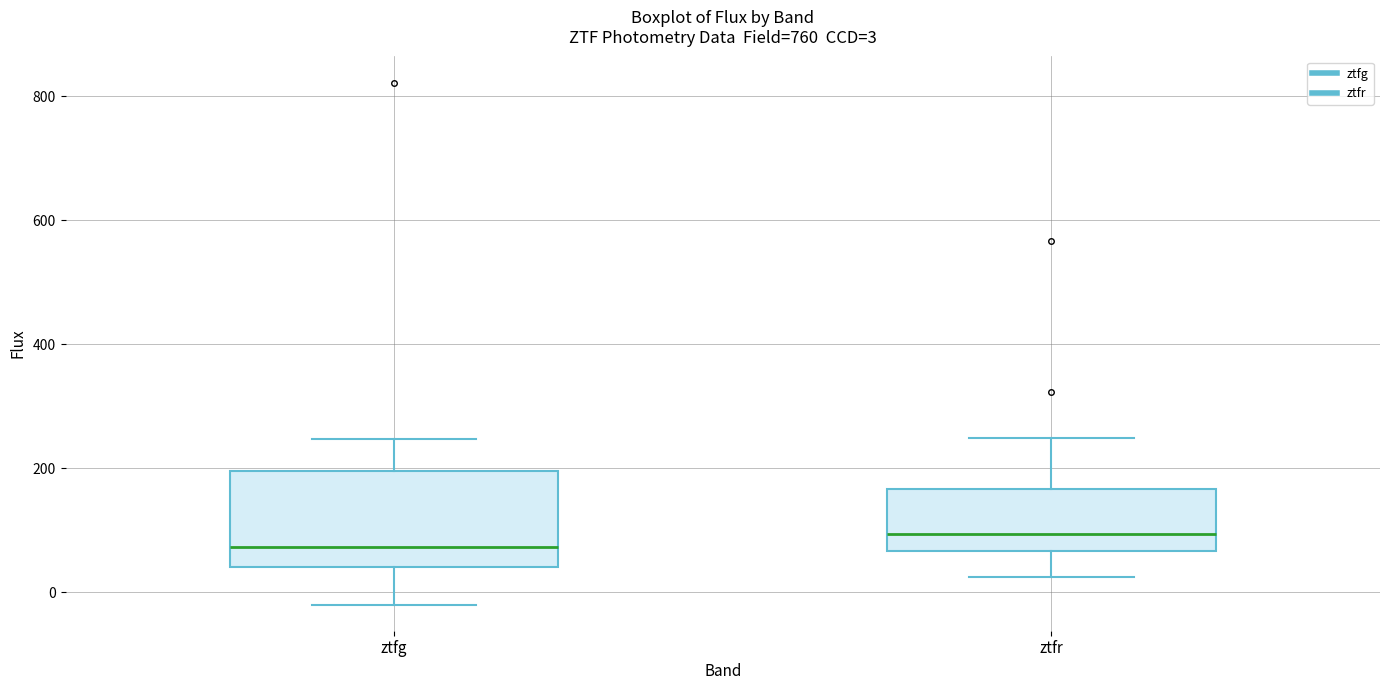

Which box has the lowest median line?

ztfg